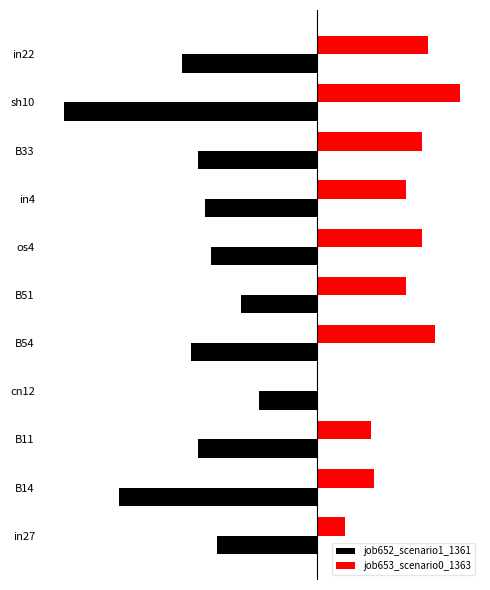

What is the difference between the maximum and minimum values in the job653_scenario0_1363 series?

0.3